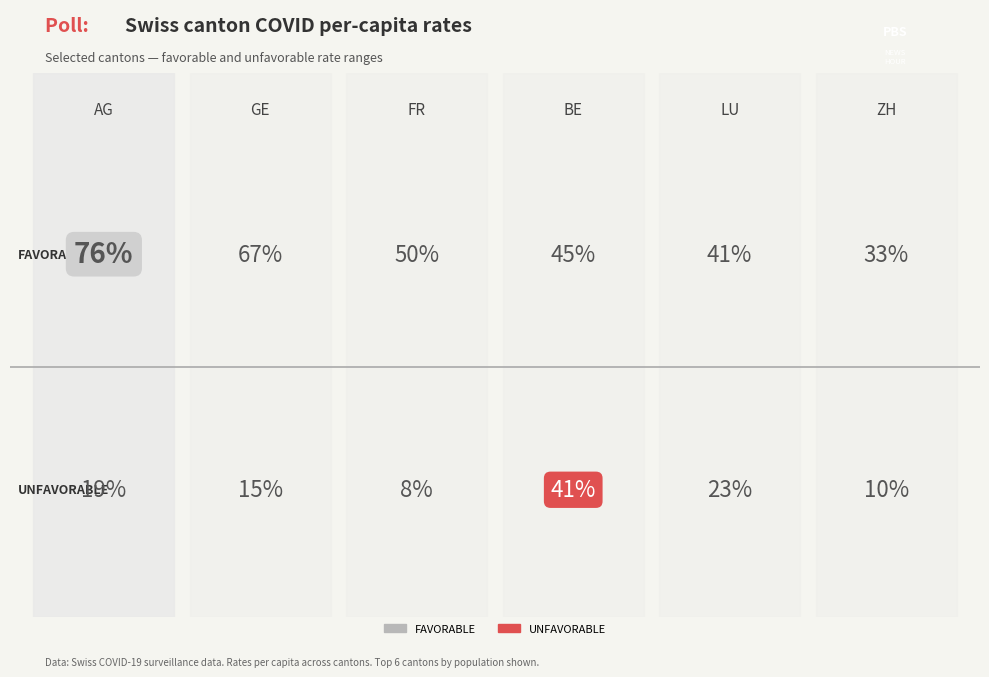

Which category has the lowest value in the FAVORABLE series?

ZH_pc